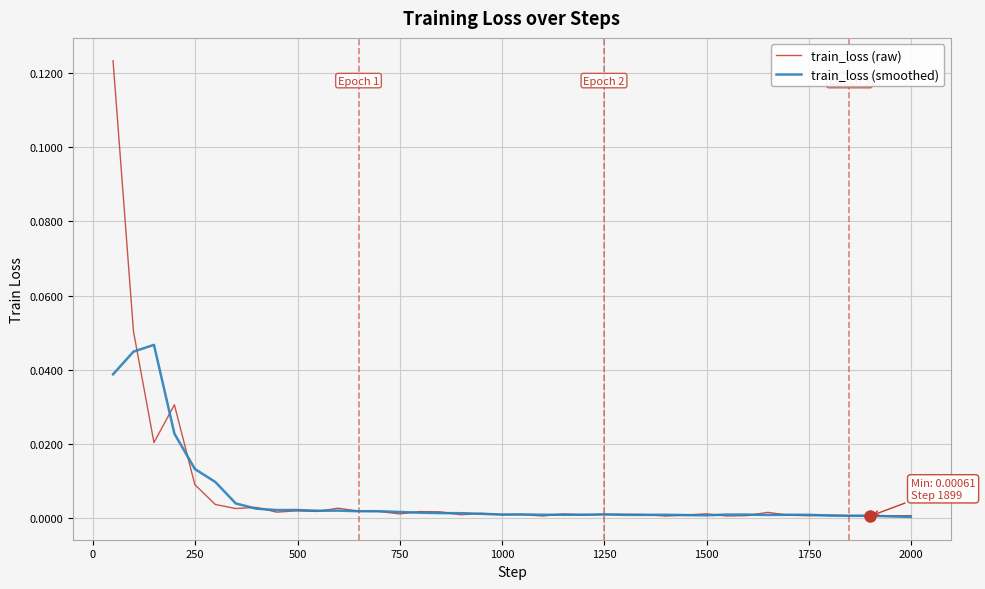

Which series has the widest spread of values?

train_loss (raw)